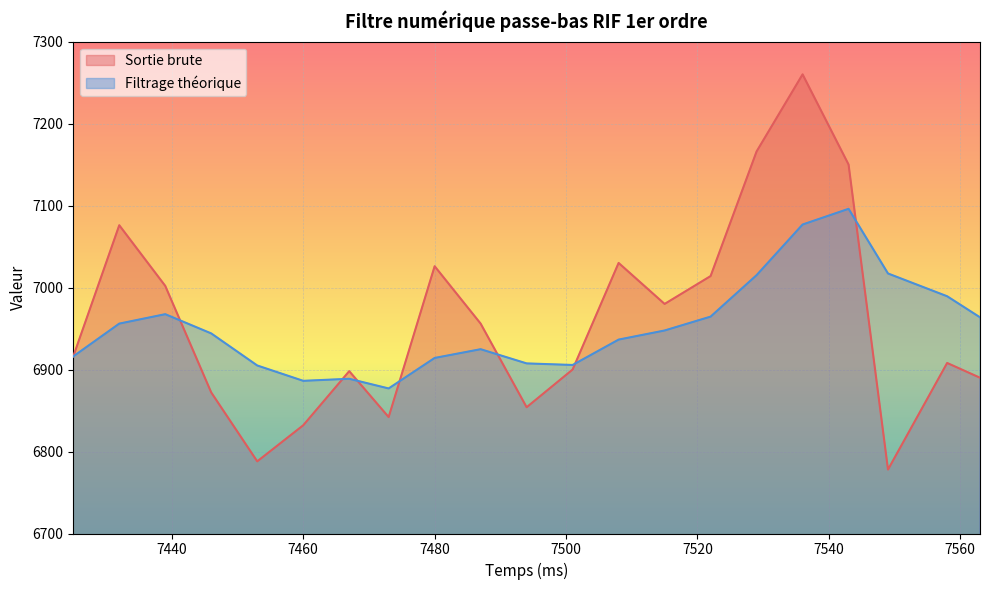

At which label does Sortie brute first exceed 6916?

7432